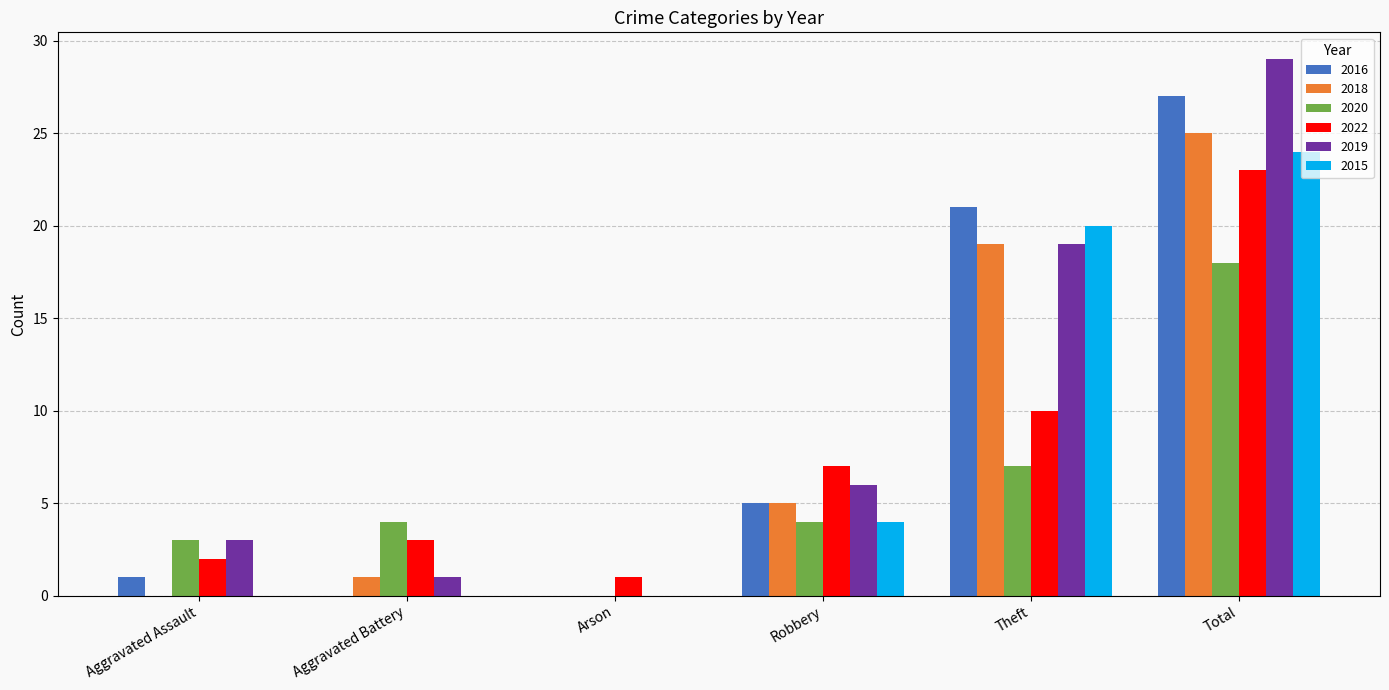

Reading left to right, extract all data points from this chart.

2016: Aggravated Assault=1	Aggravated Battery=0	Arson=0	Robbery=5	Theft=21	Total=27
2018: Aggravated Assault=0	Aggravated Battery=1	Arson=0	Robbery=5	Theft=19	Total=25
2020: Aggravated Assault=3	Aggravated Battery=4	Arson=0	Robbery=4	Theft=7	Total=18
2022: Aggravated Assault=2	Aggravated Battery=3	Arson=1	Robbery=7	Theft=10	Total=23
2019: Aggravated Assault=3	Aggravated Battery=1	Arson=0	Robbery=6	Theft=19	Total=29
2015: Aggravated Assault=0	Aggravated Battery=0	Arson=0	Robbery=4	Theft=20	Total=24